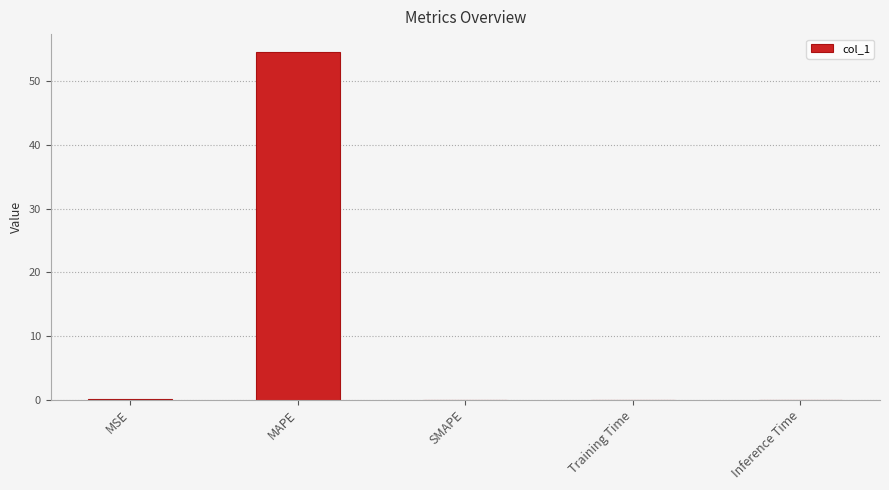

How many categories are shown in the chart?

5